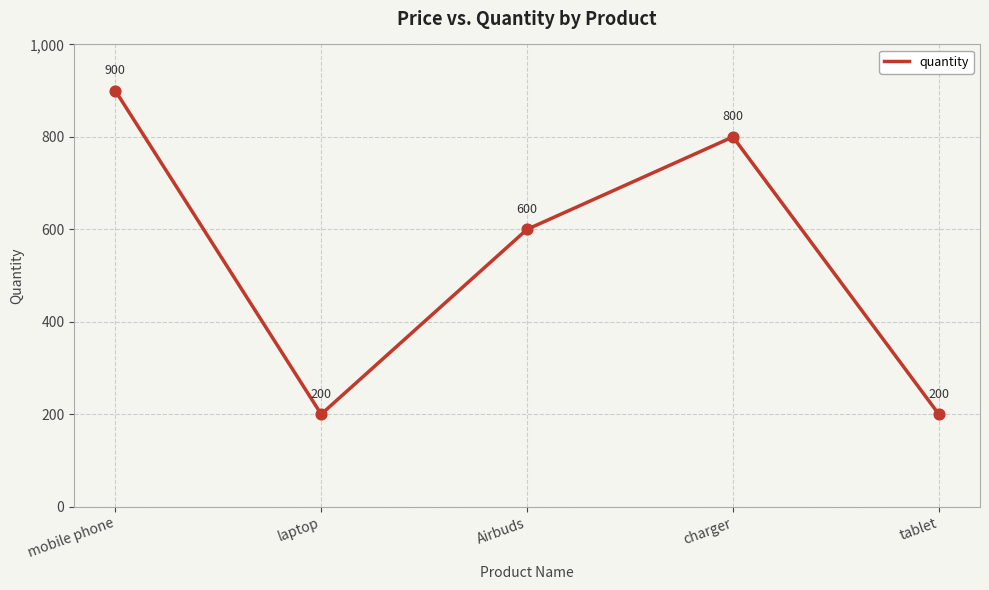

What is the change in value from charger to tablet?

-600